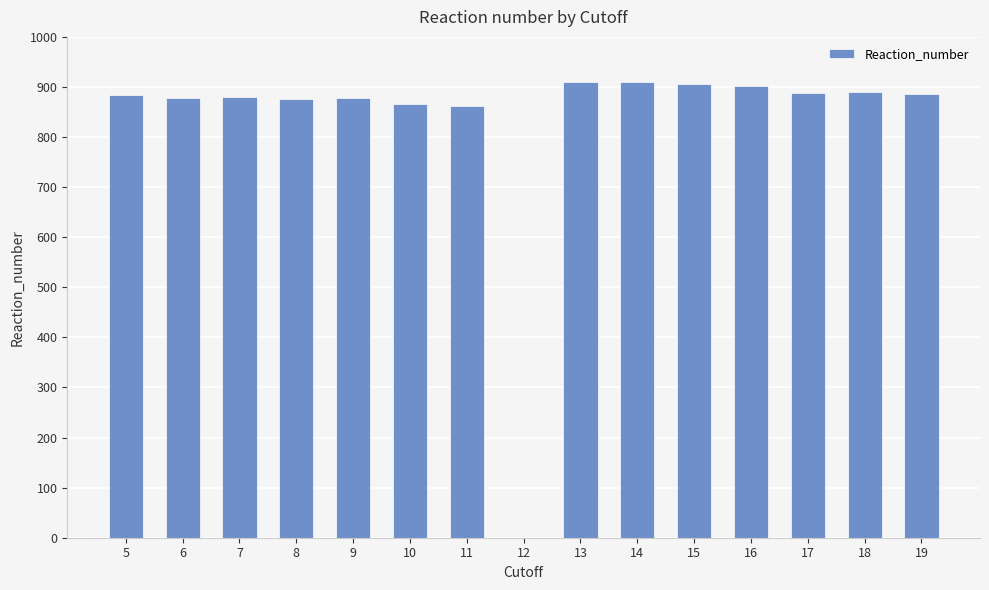

What is the sum of all values?

12407